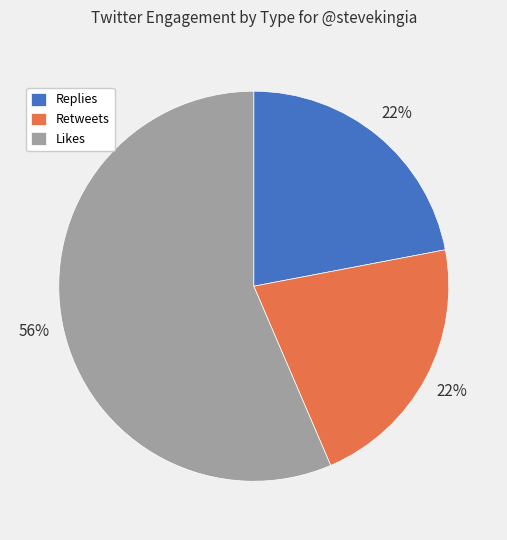

True or false: Retweets accounts for 32% of the total.

False